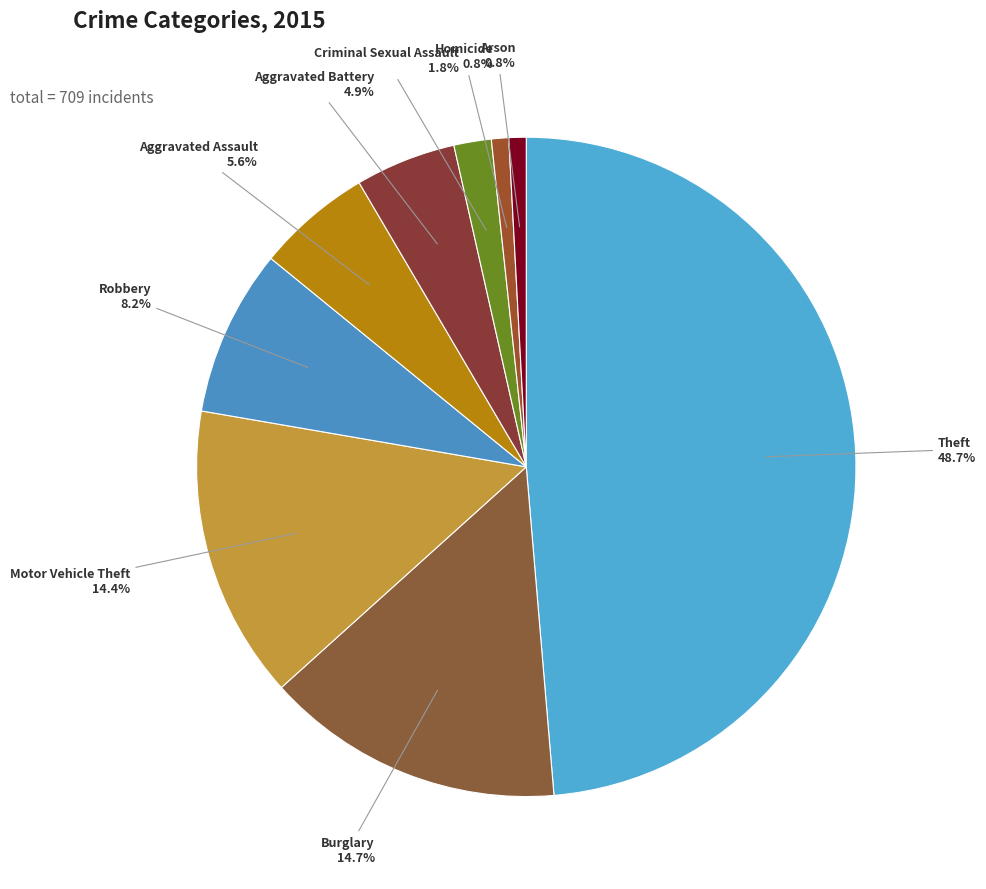

How many slices are in this pie chart?

9